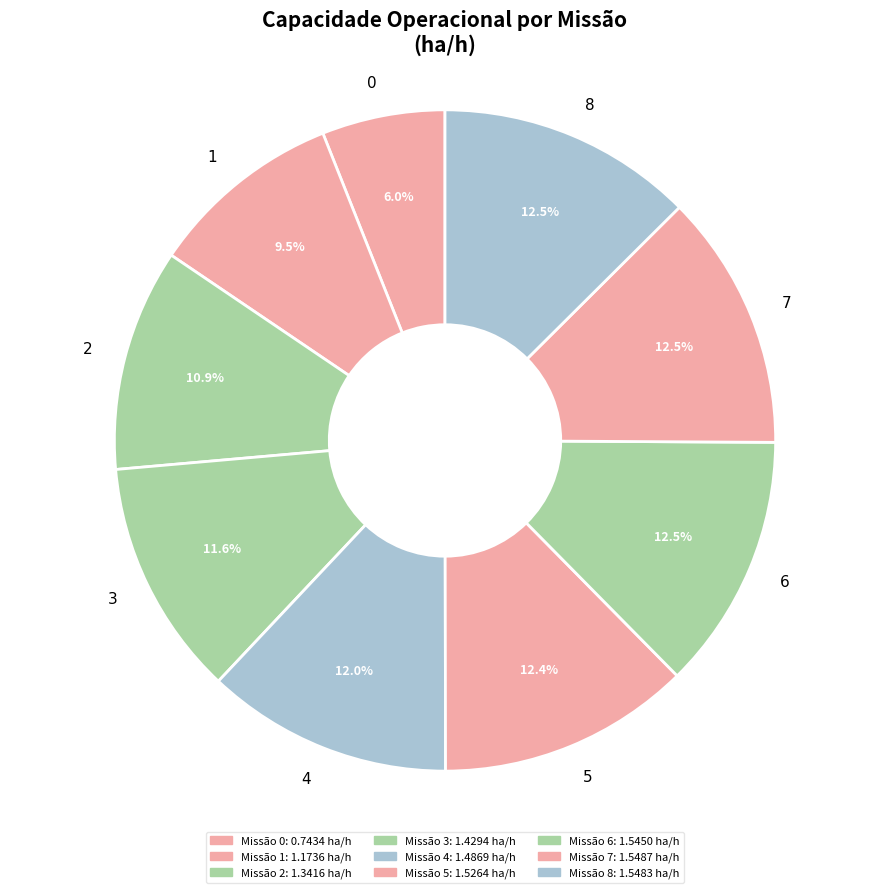

How many slices are in this pie chart?

9